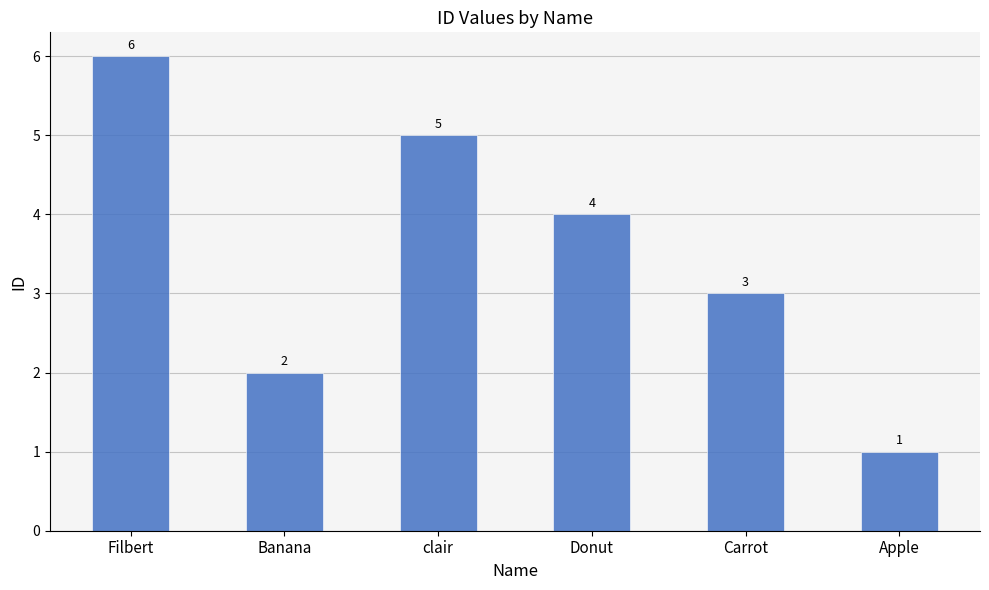

Does the chart contain stacked bars?

No